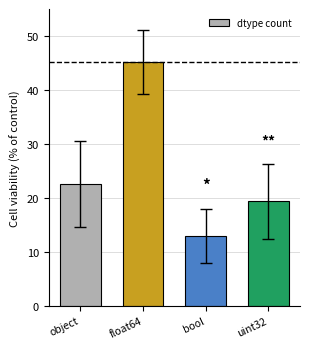

What position from the left is bool?

3